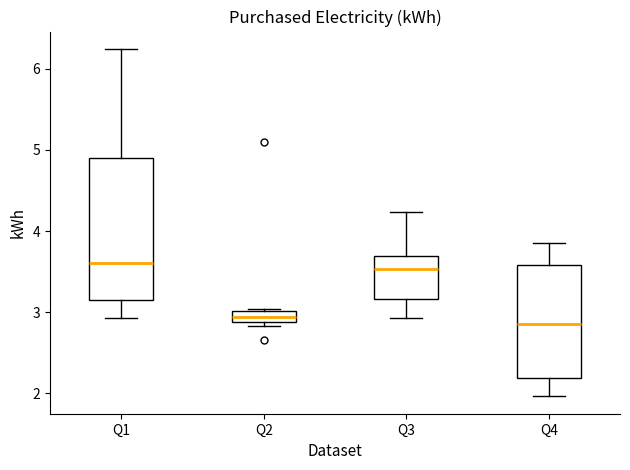

Which box is the tallest, from its lower edge to its upper edge?

Q1